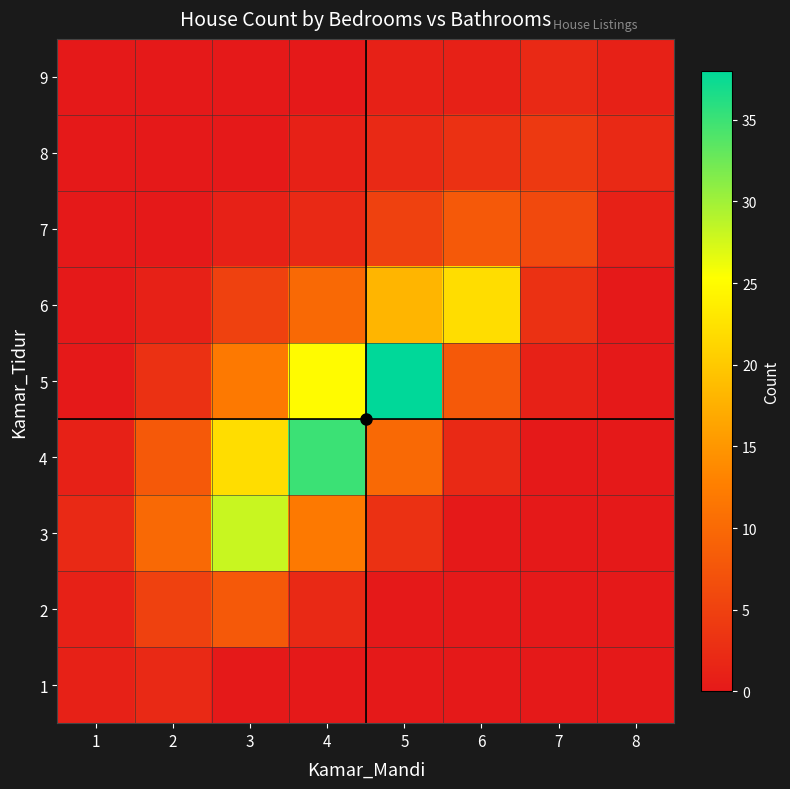

At which category is the sum across all series the highest?

4